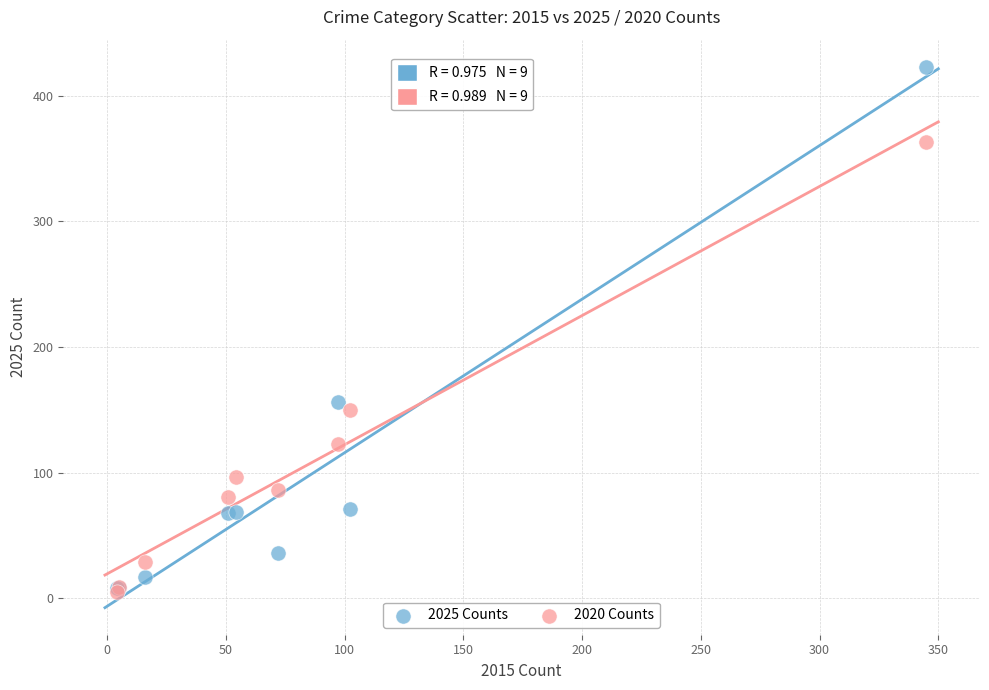

In the 2025 Counts series, what Y value is closest to 215?

156